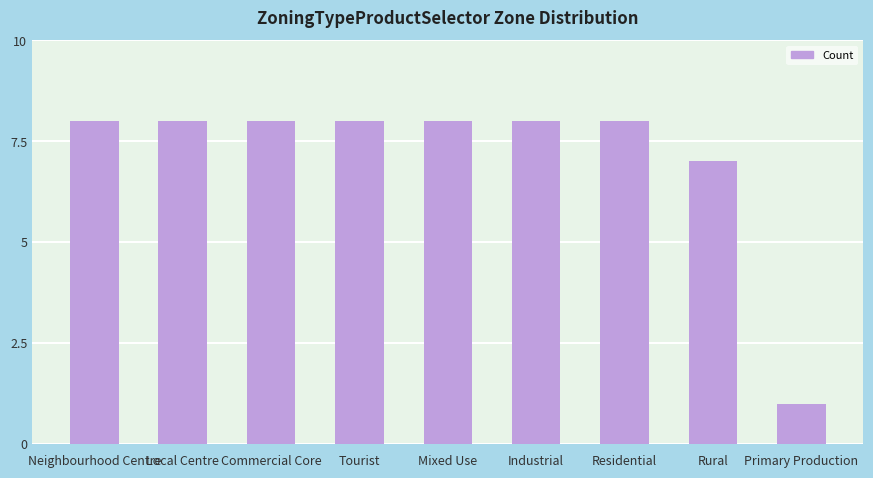

Count the values in the range 8 to 9.

7